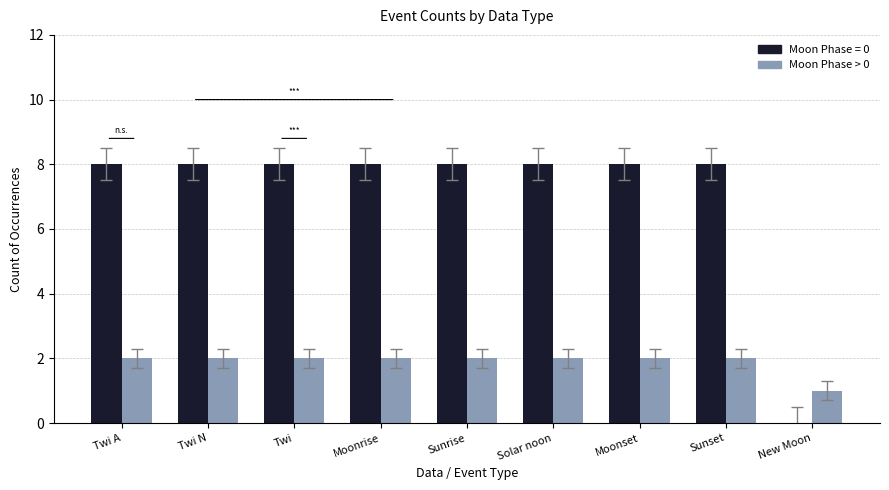

Which series has the largest total across all categories?

Moon Phase = 0